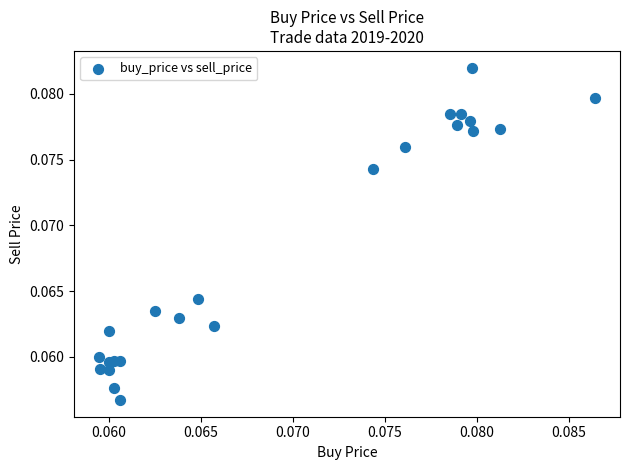

How many data points are displayed?

23